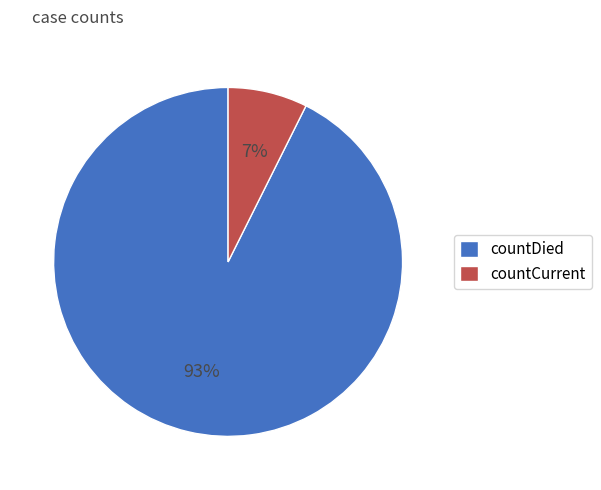

The countCurrent slice represents 16% of the pie. True or false?

False